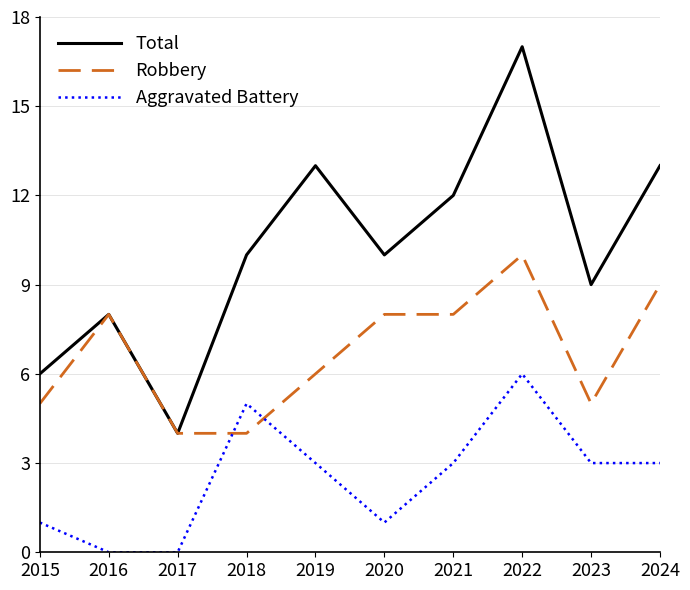

True or false: Robbery has a value of 14 at 2016.

False